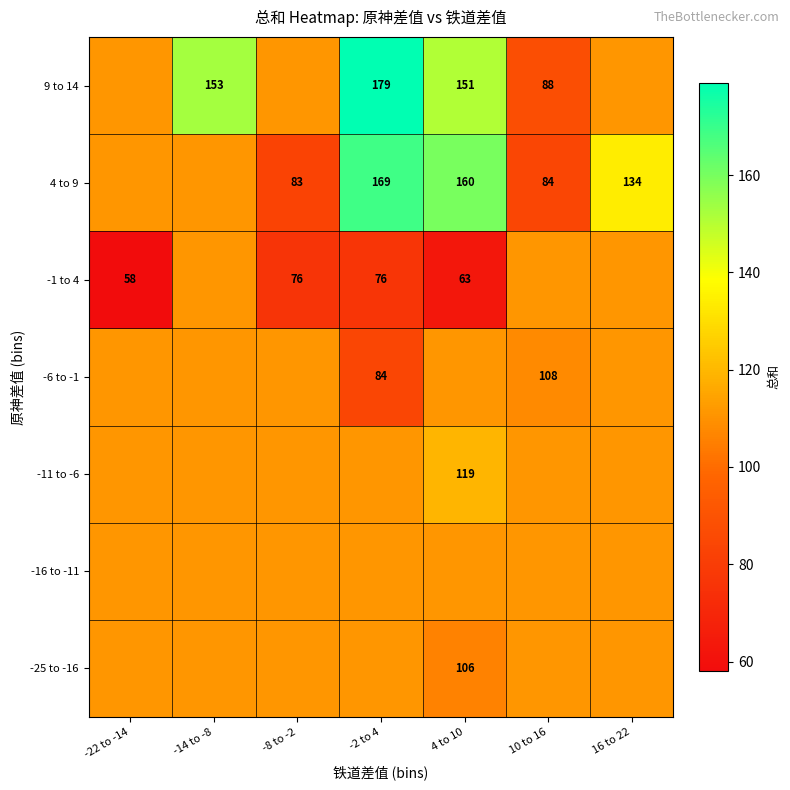

What is the difference between the highest and lowest values at -14 to -8?

41.8